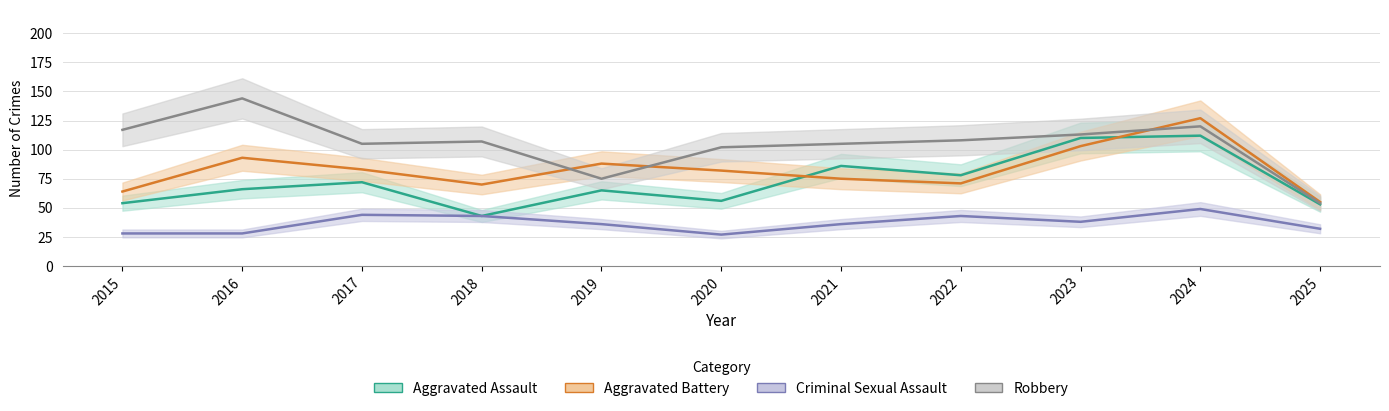

Is the value of Criminal Sexual Assault at 2025 greater than the value of Aggravated Battery at 2023?

No